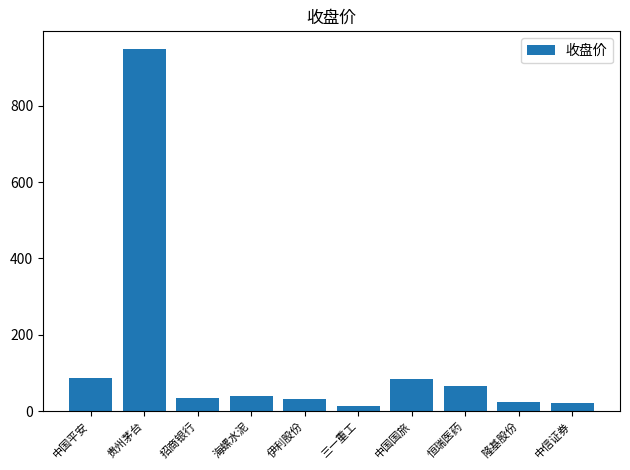

What is the label of the 8th bar from the right?

招商银行